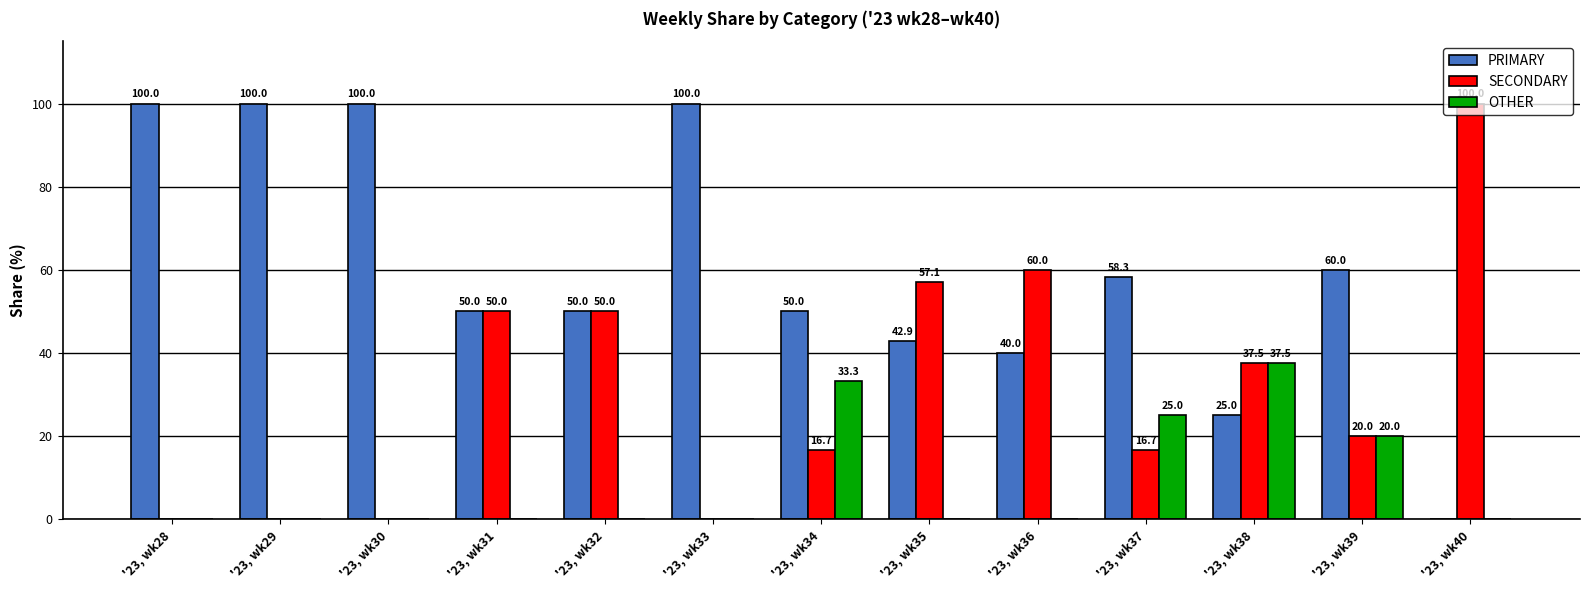

Which series changed the most between '23, wk28 and '23, wk34?

PRIMARY